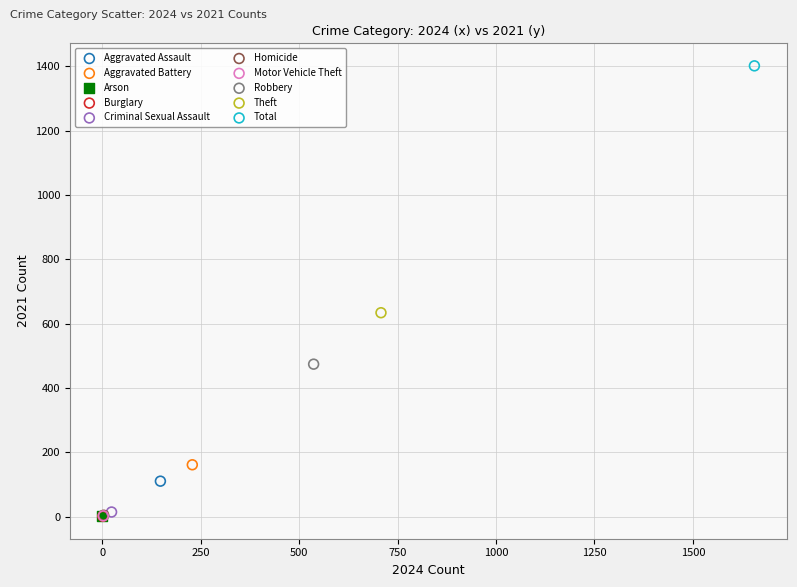

Which series contains the highest Y value?

Total